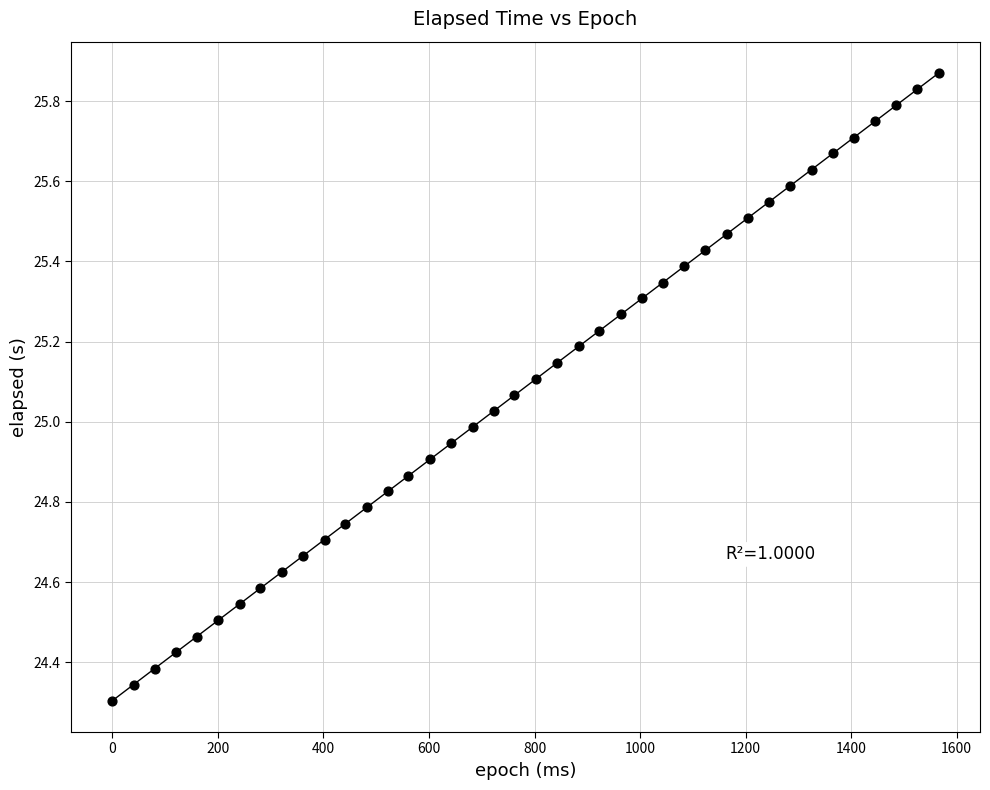

What is the range of Y values (max minus min)?

1.6